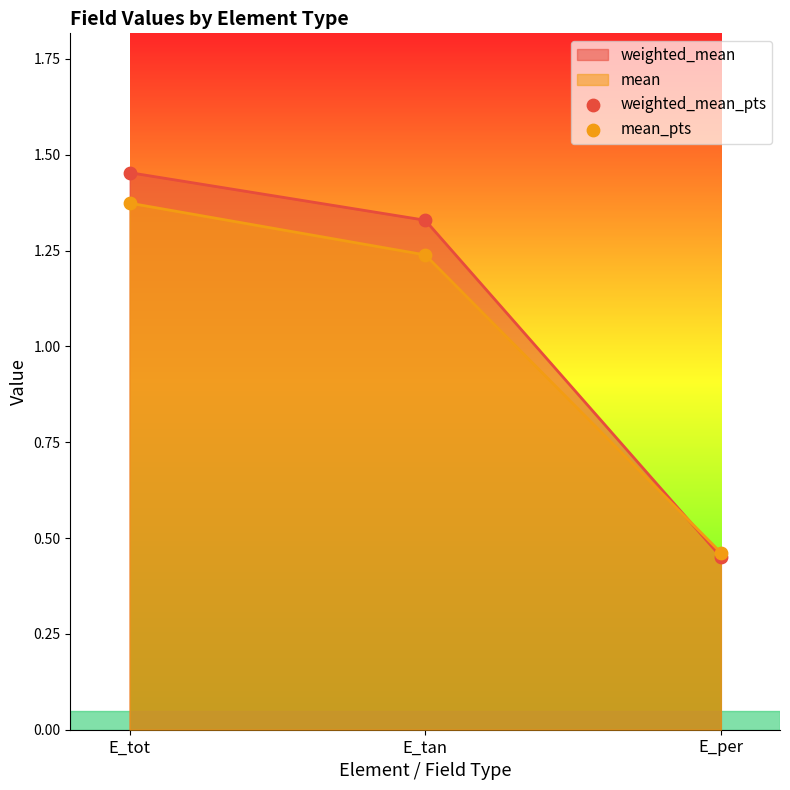

What is the total value across all series at E_tan?

2.6